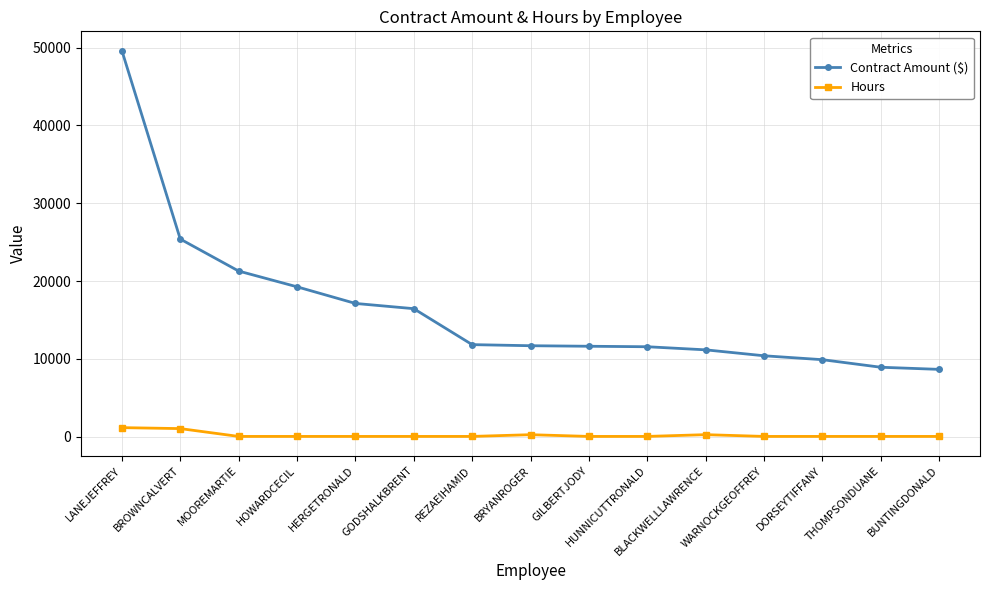

At how many categories does at least one series exceed 98?

15